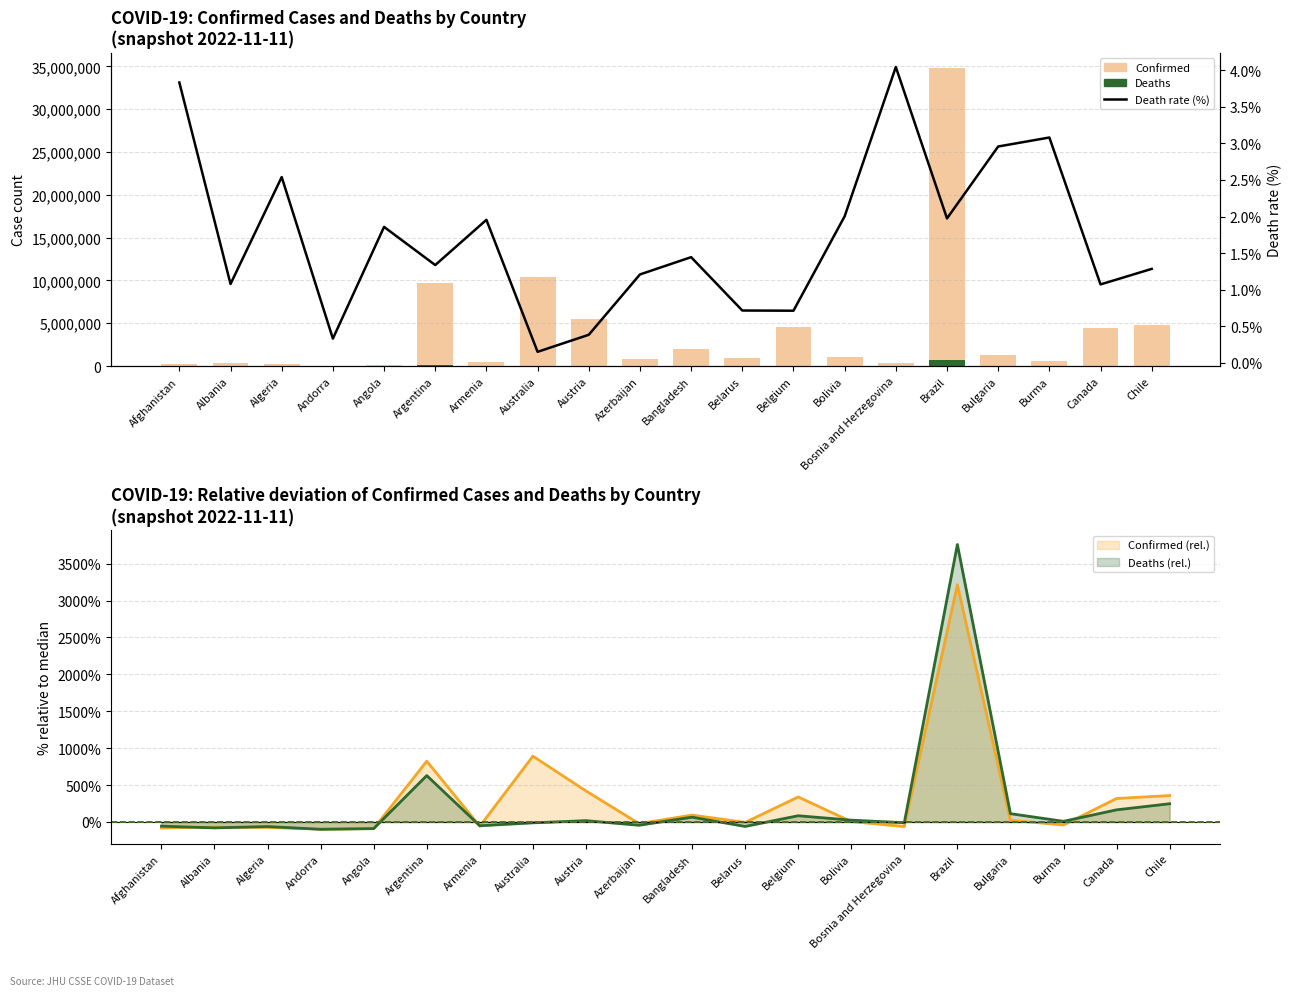

Which series has the widest spread of values?

Confirmed